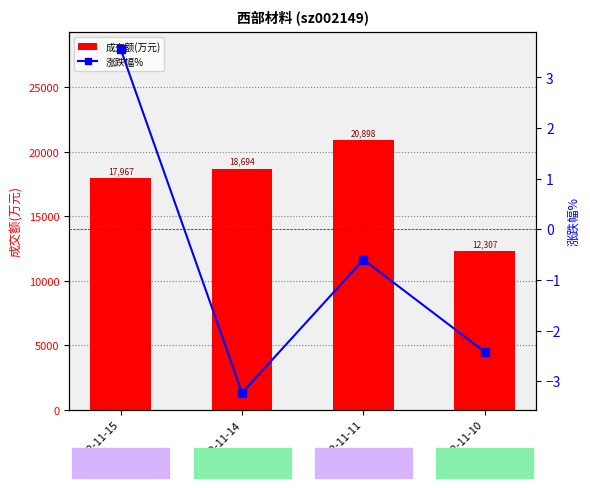

At which label does 涨跌幅% first exceed 0?

2022-11-15